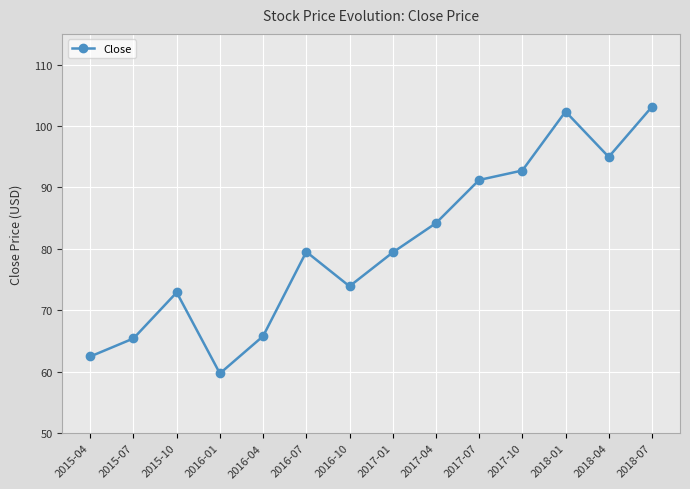

What is the change in value from 2015-07 to 2016-01?

-5.7